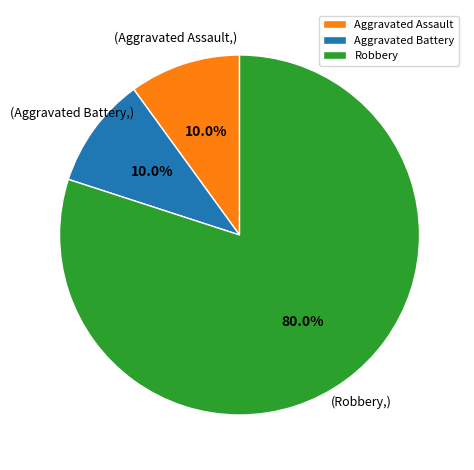

How much of the chart is everything except Robbery?

20.0%